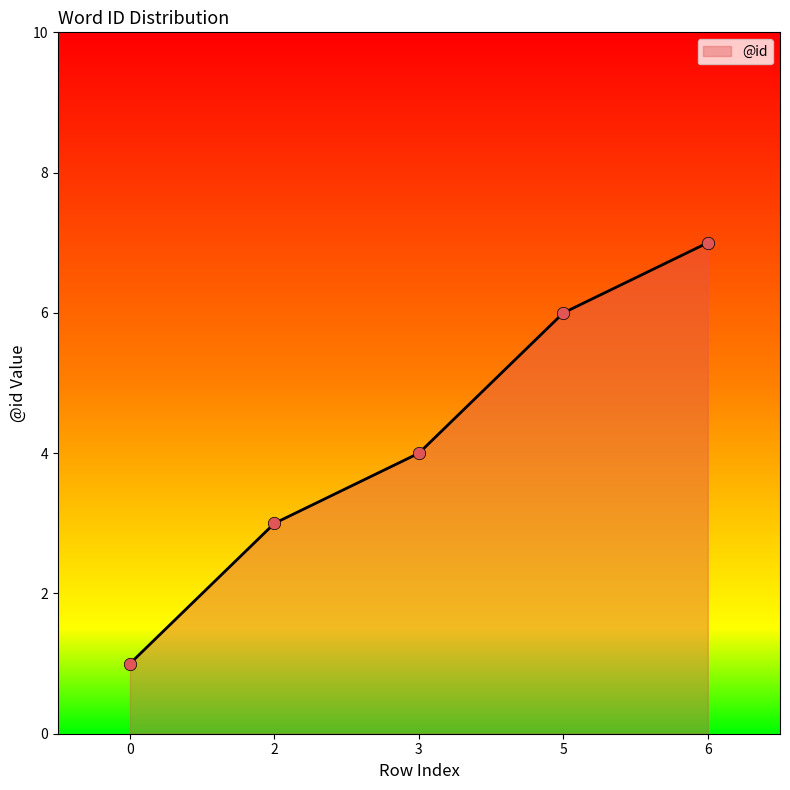

What is the change in value from 0 to 5?

+5